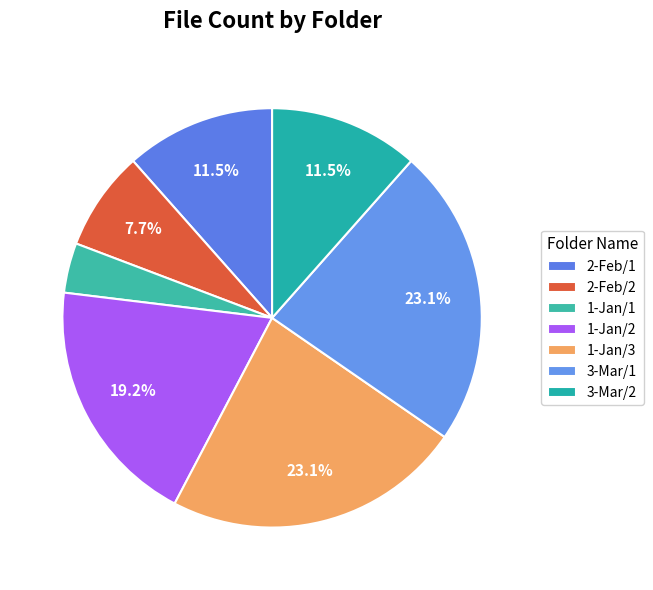

The 2-Feb/2 slice represents 13% of the pie. True or false?

False